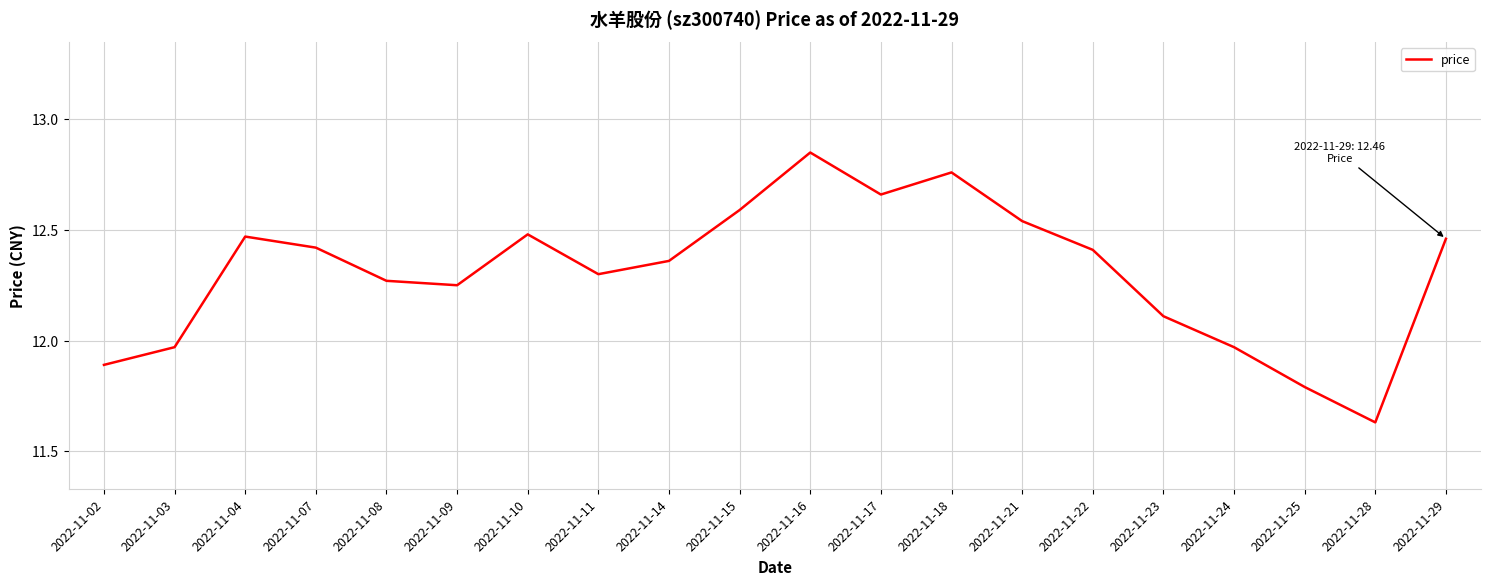

The value at 2022-11-29 is 5.8. True or false?

False